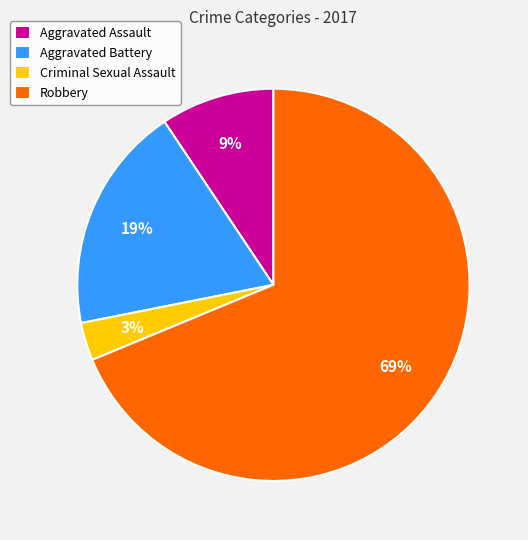

How many segments does this pie chart have?

4